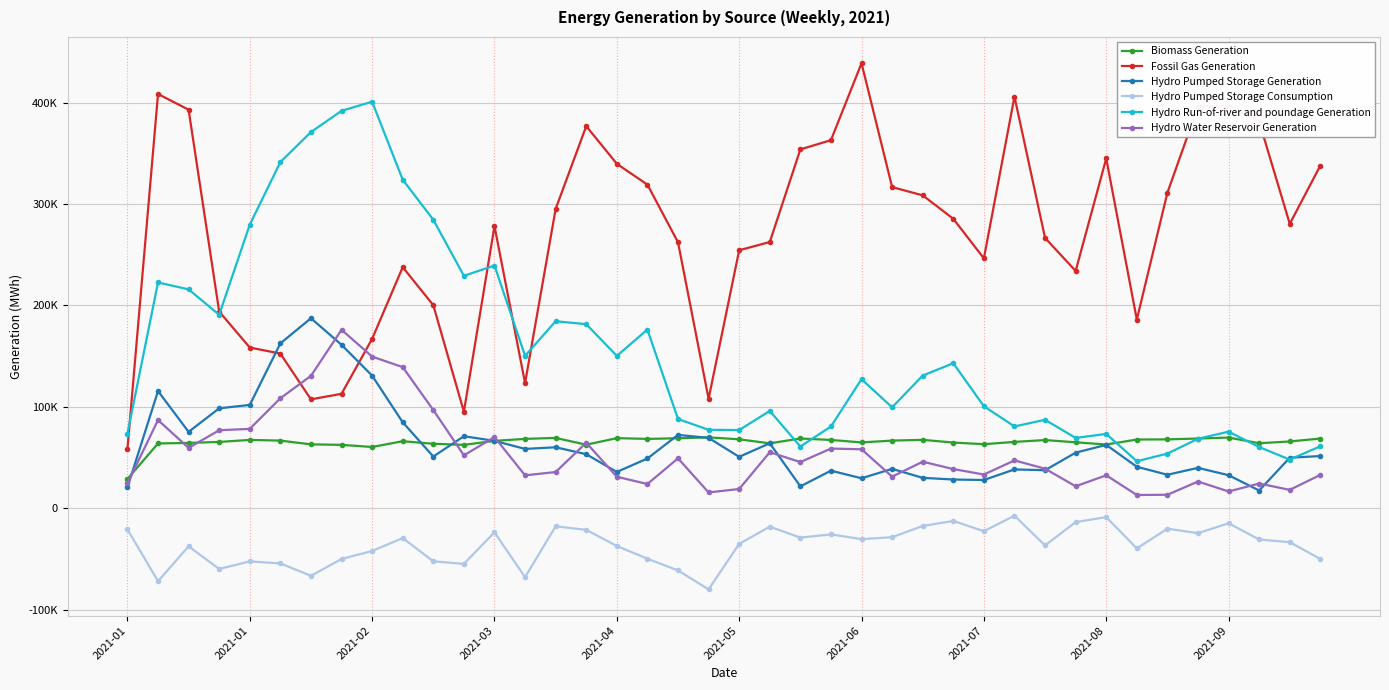

Is this an area chart (filled region under the line)?

No